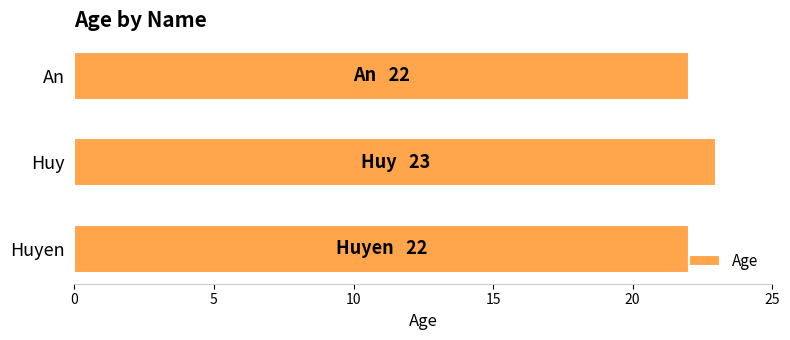

The value at Huy is 23. True or false?

True